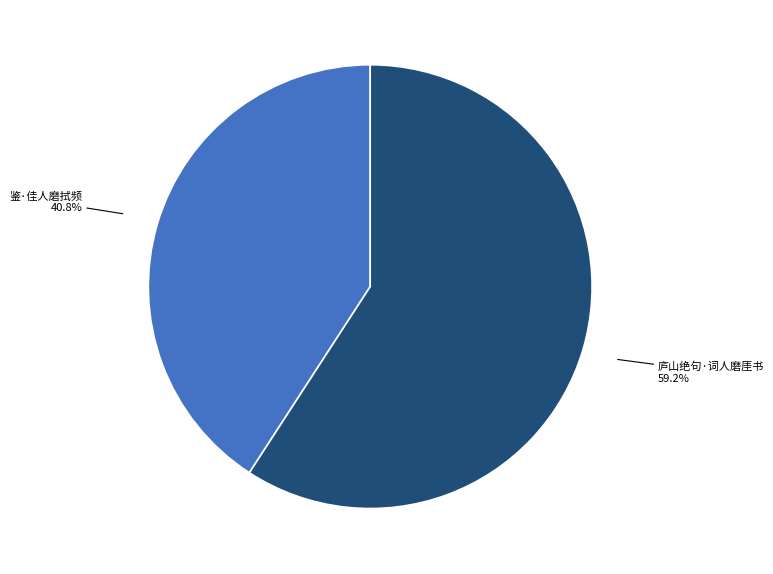

What portion of the pie excludes 鉴·佳人磨拭频?

59.2%